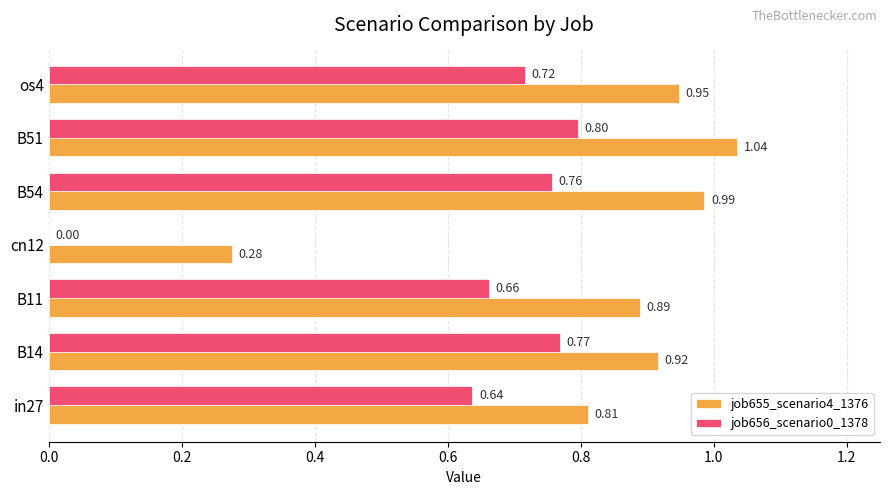

Between B11 and B51, which series saw the biggest shift?

job655_scenario4_1376